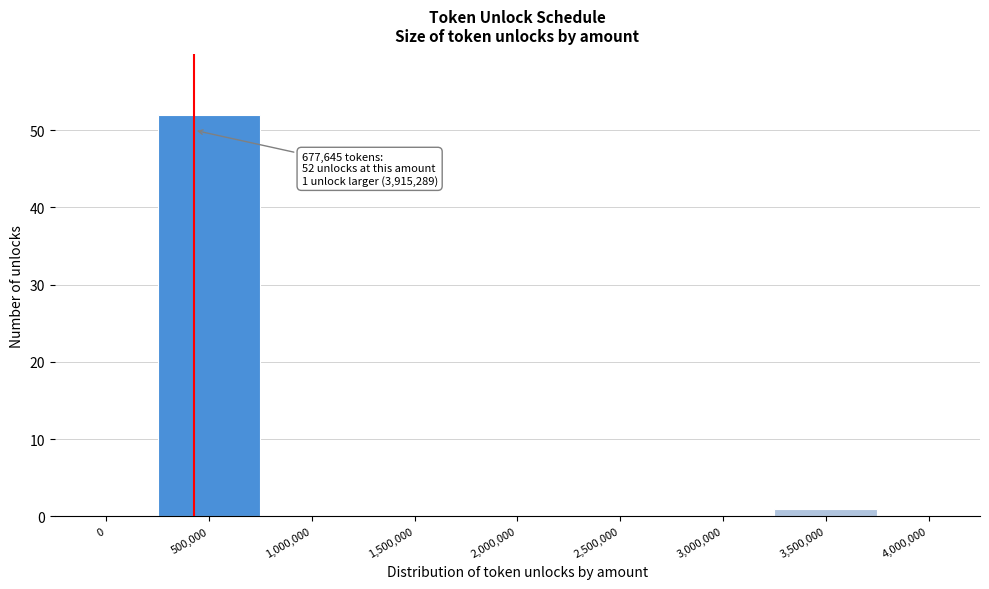

At which category does the chart reach its peak across all series?

500,000